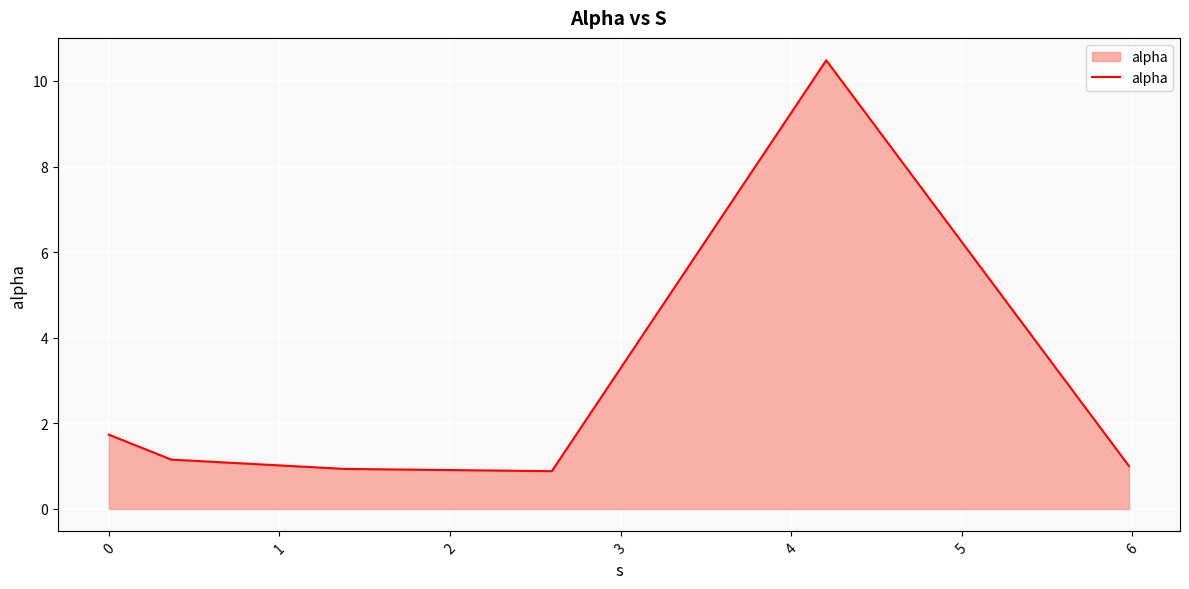

What is the minimum value shown in the chart?

0.9